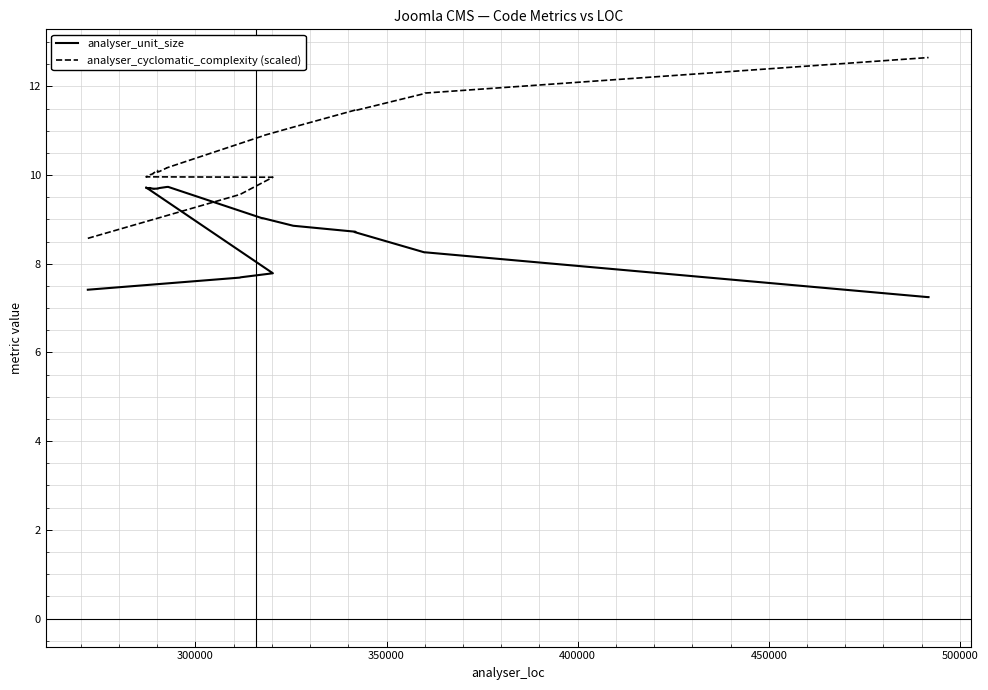

Does the chart have visible grid lines?

Yes